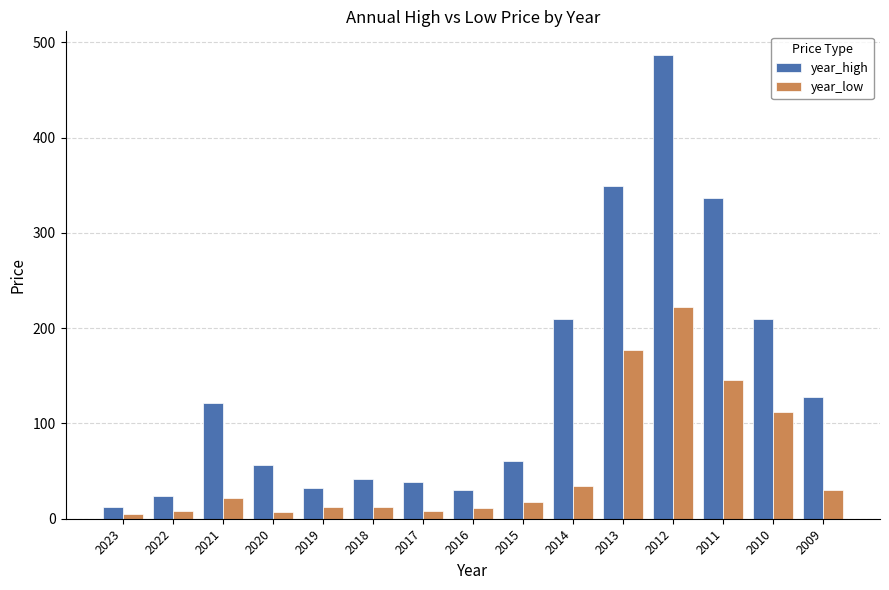

How many bars are there in each group?

2